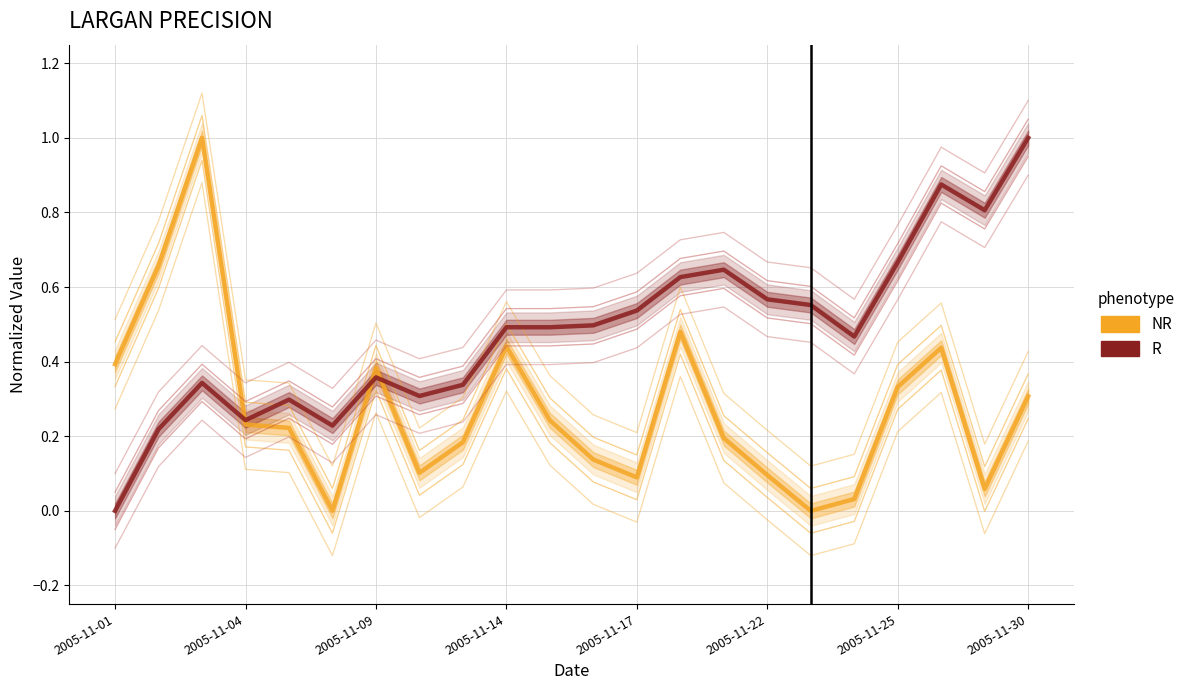

What is the maximum value shown in the chart?

1.0